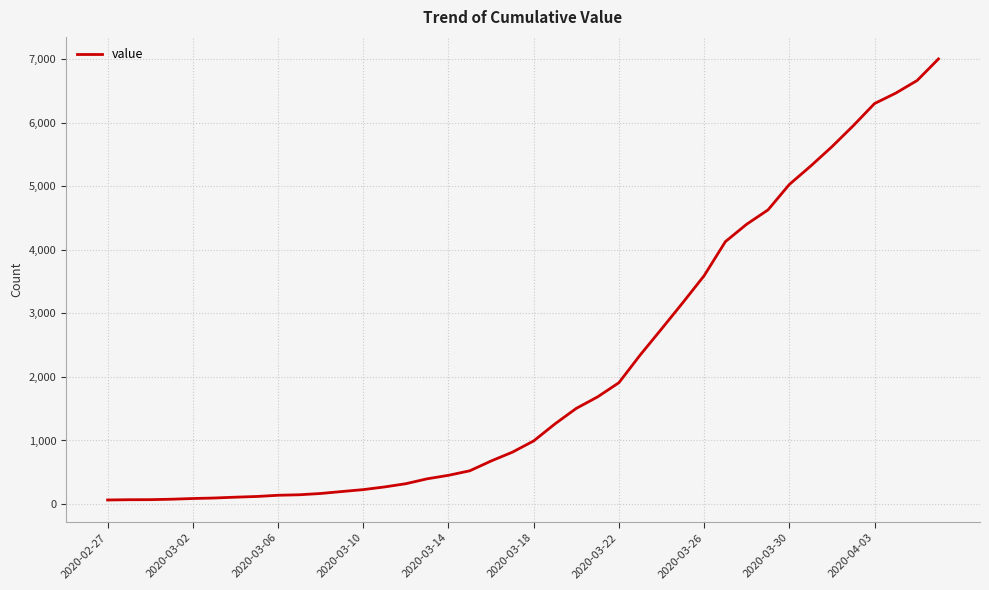

What is the greatest value displayed?

7003